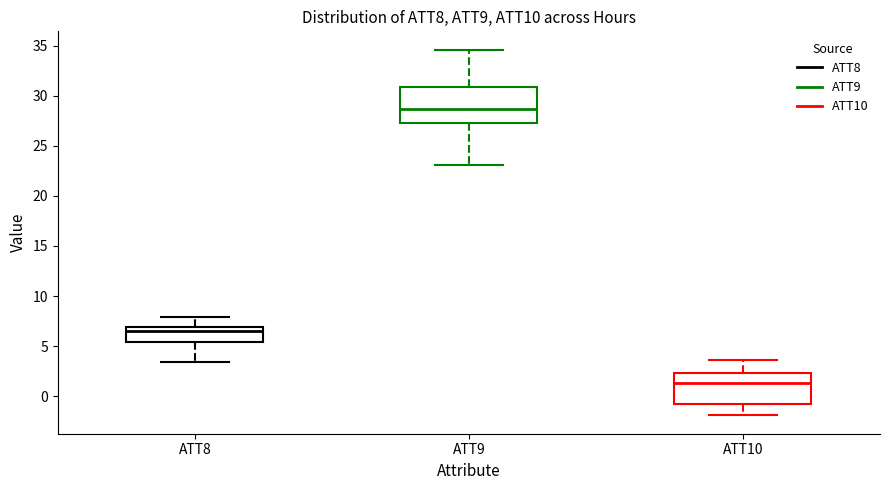

Reading left to right, read every box against the y-axis: the position of its median line, the range the box covers, and the ends of its whiskers. The values are not printed on the chart, so give them approximately, as read against the axis.

ATT8: median 6.5, box 5.5 to 7.0, whiskers 3.5 to 8.0
ATT9: median 28.5, box 27.5 to 31.0, whiskers 23.0 to 34.5
ATT10: median 1.5, box -1.0 to 2.5, whiskers -2.0 to 3.5